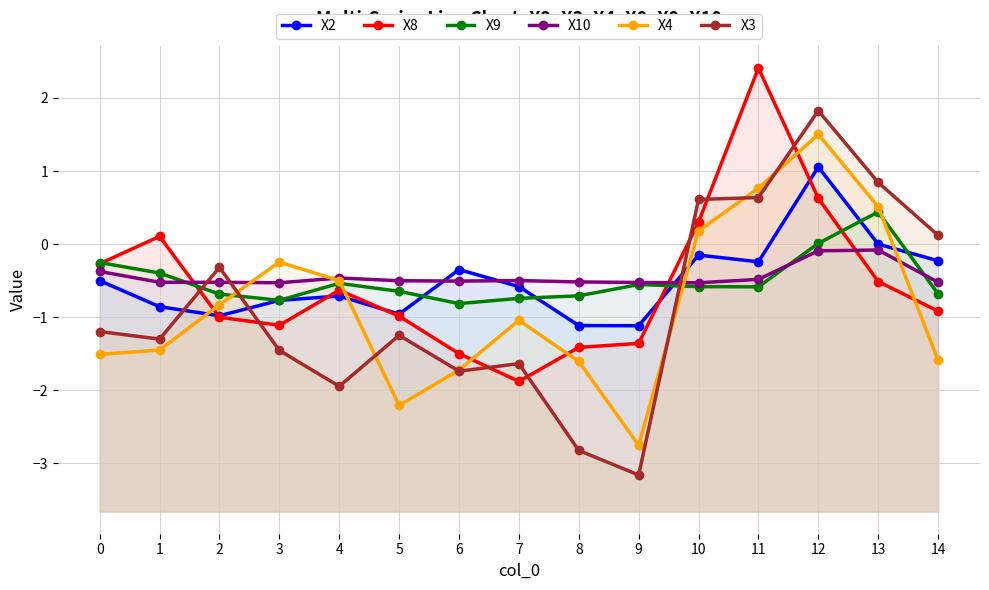

Which series has the largest total across all categories?

X10